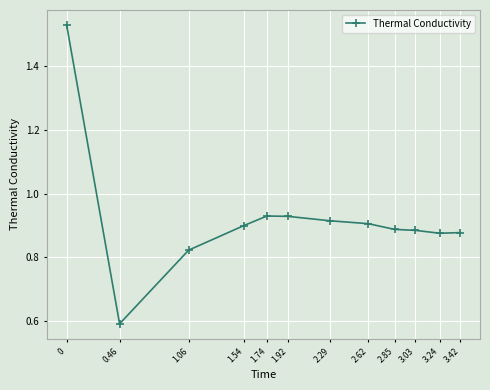

True or false: the data has more than 0 interior local peaks.

True